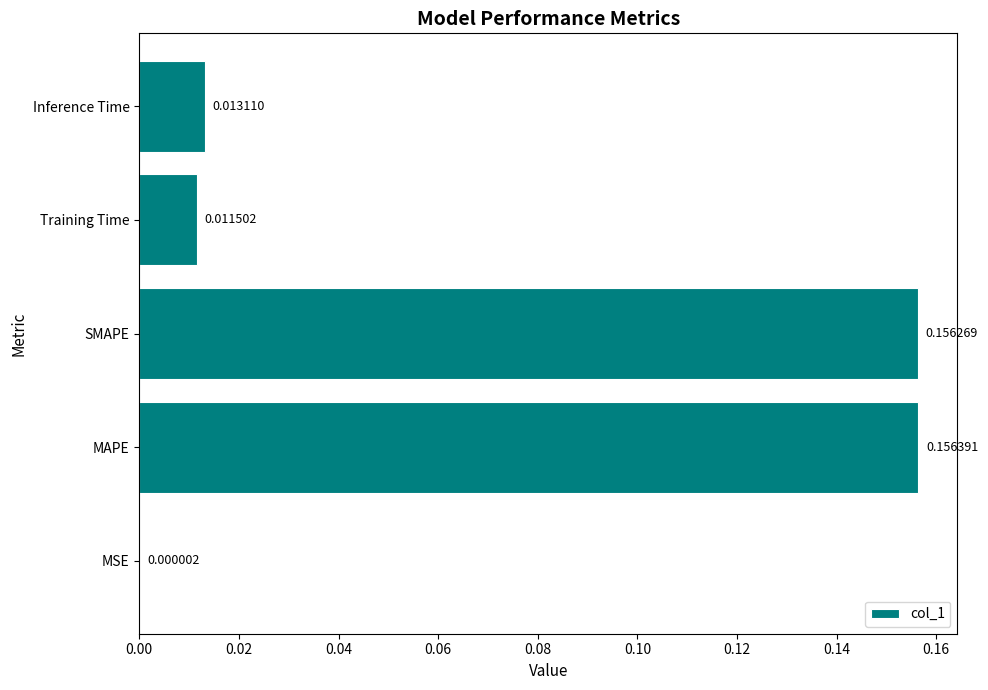

Which has a higher value, MAPE or Training Time?

MAPE